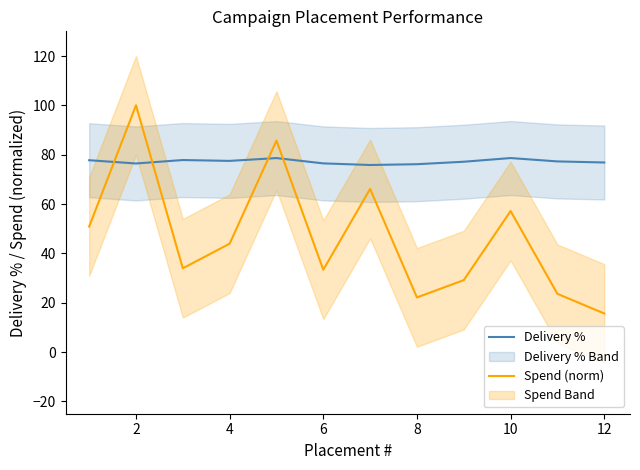

What is the highest value of the Delivery % series?

78.6